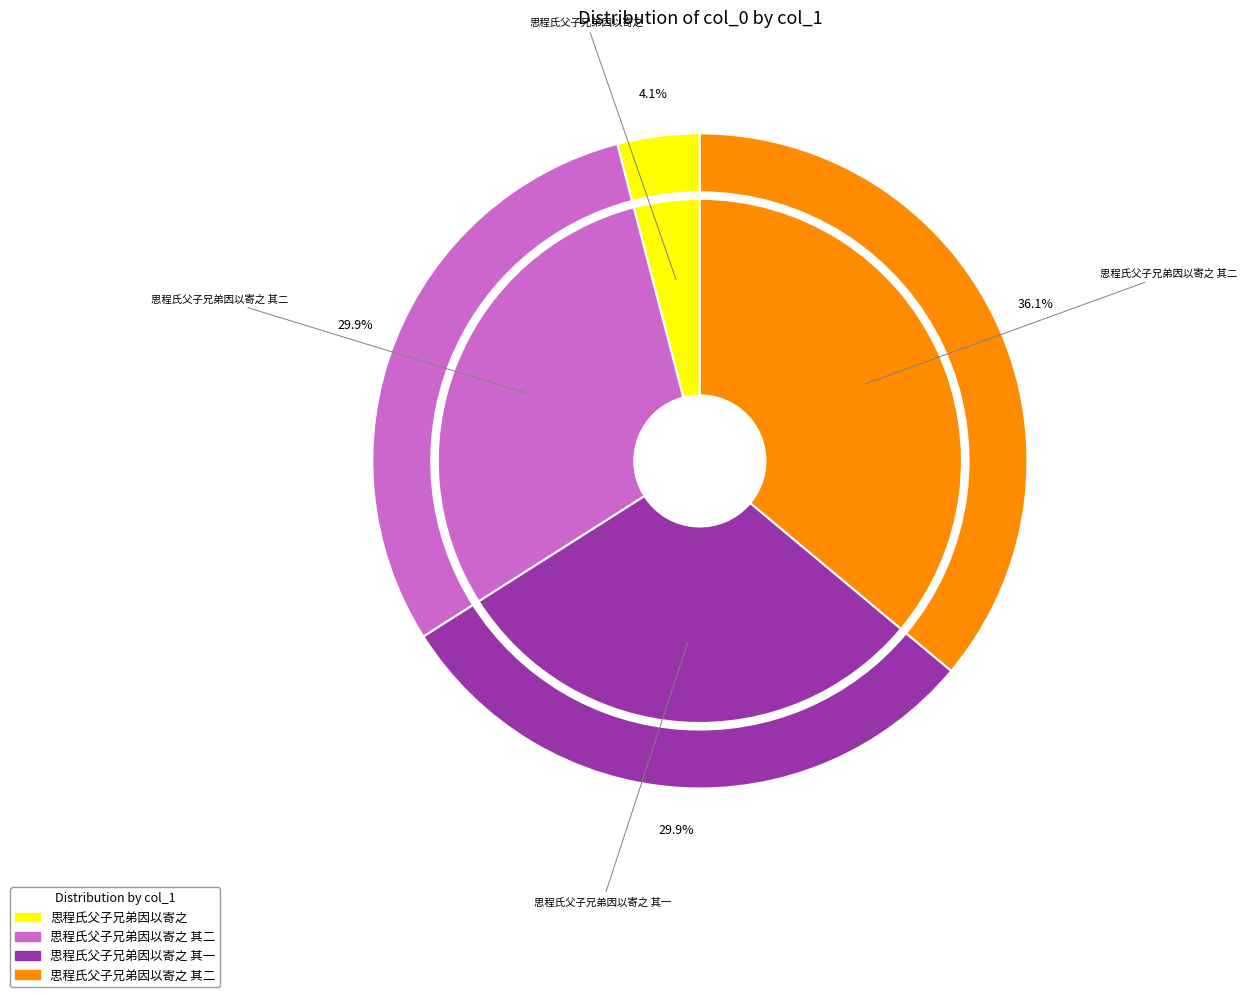

How many segments does this pie chart have?

4